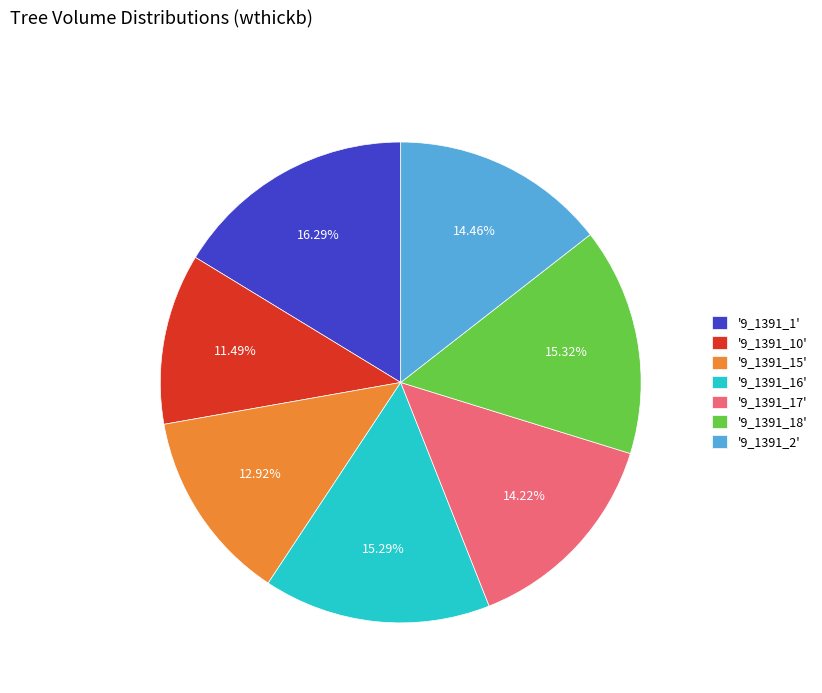

What is the largest slice in the pie chart?

'9_1391_1'